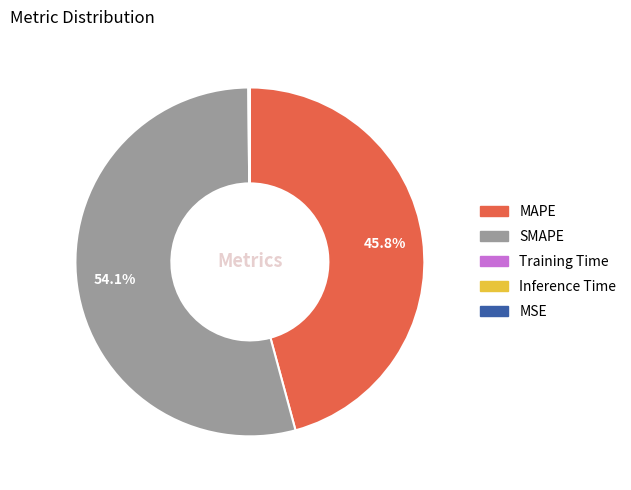

Which slice represents more than half of the pie?

SMAPE